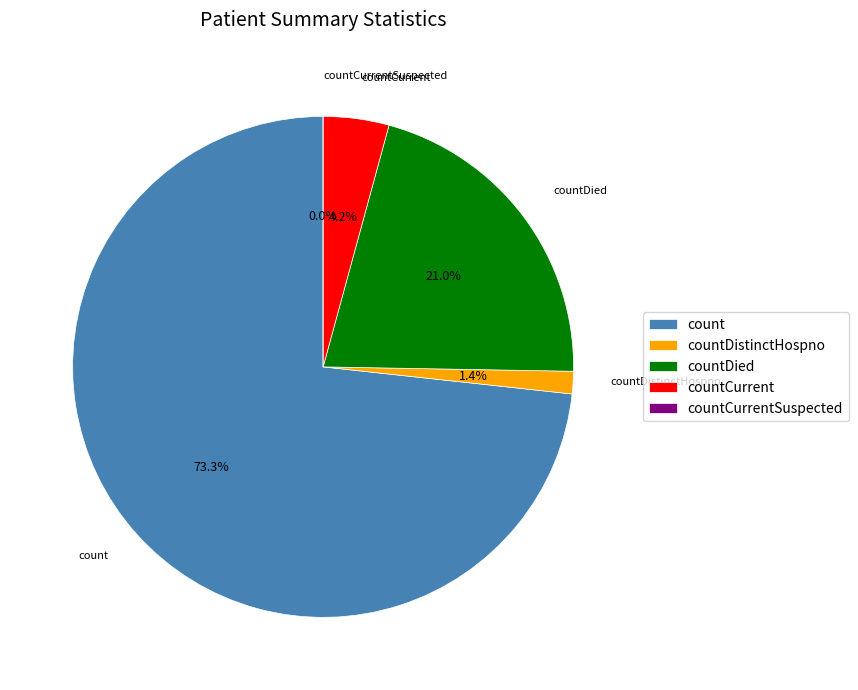

How many slices are in this pie chart?

5